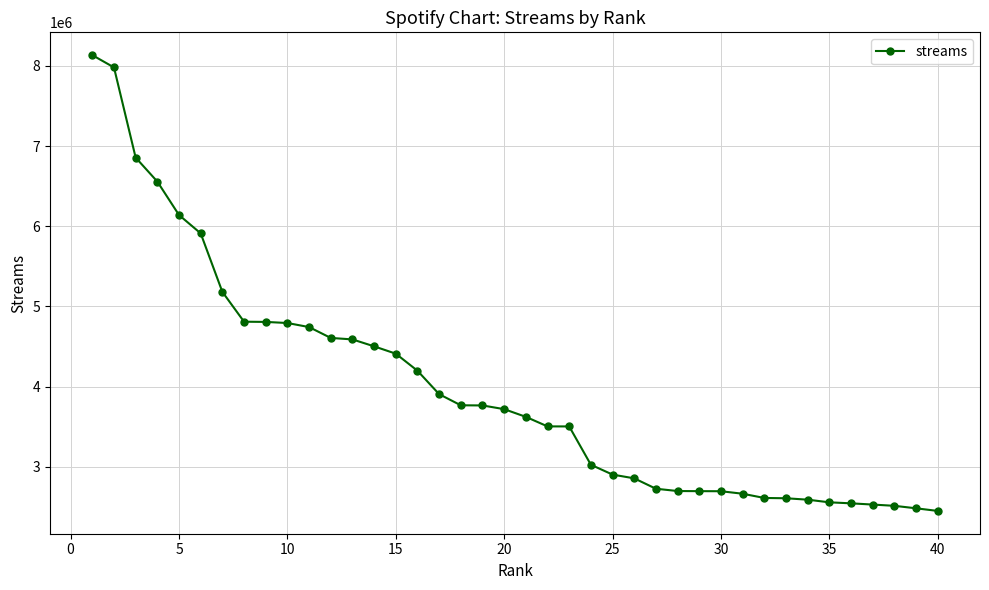

Does the chart display data point markers on the line(s)?

Yes